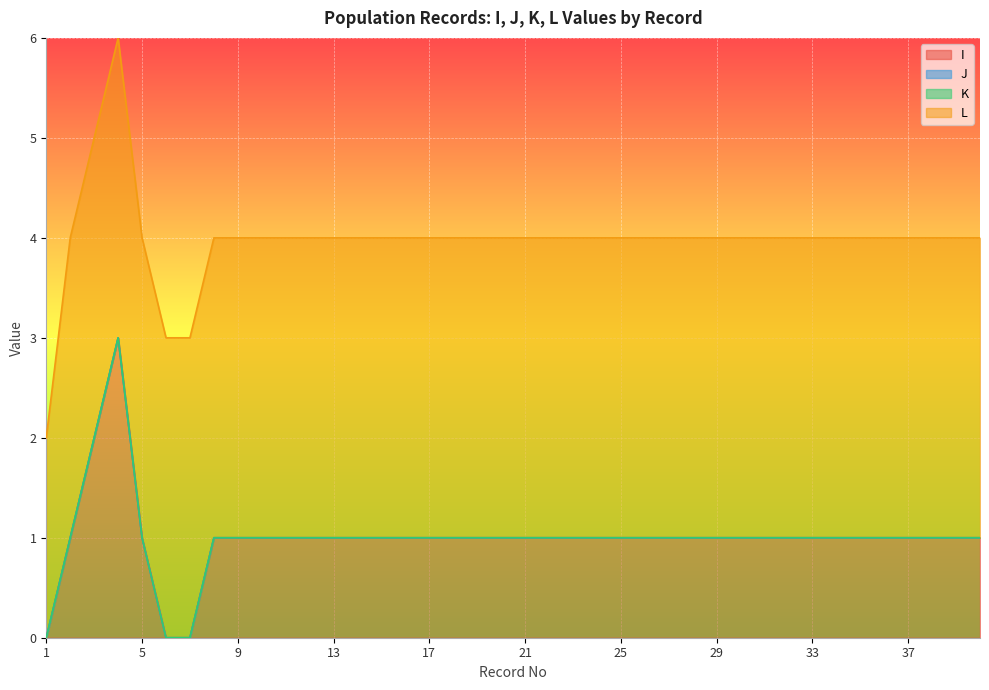

What are all the series names shown in the legend?

I, J, K, L